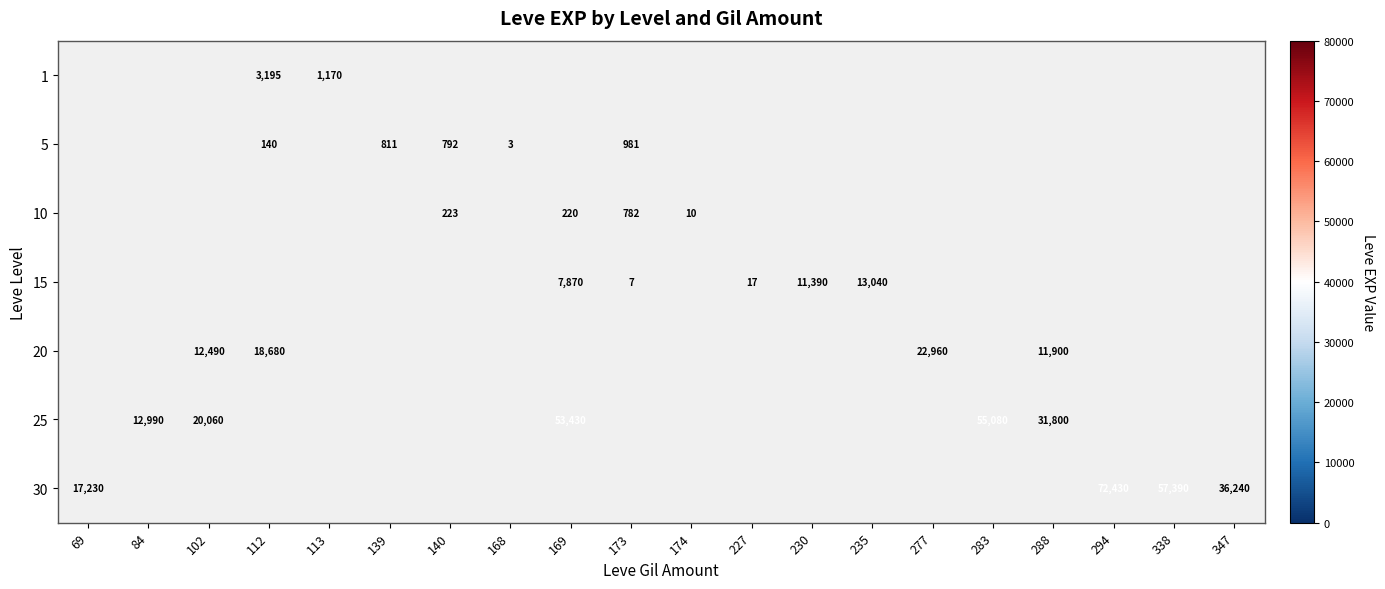

At 227, list the series in order from smallest to largest.

1, 5, 10, 15, 20, 25, 30